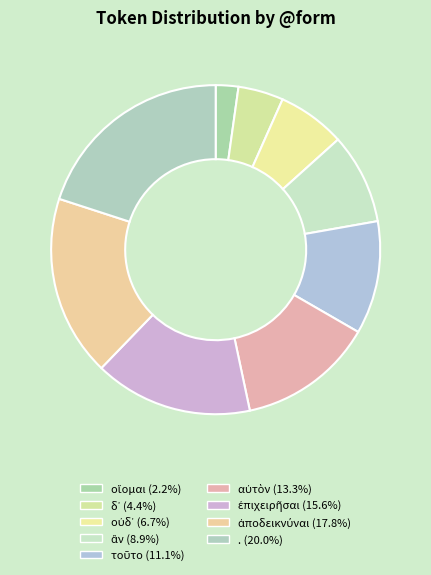

What percentage is the δ᾽ slice, to the nearest percent?

4%